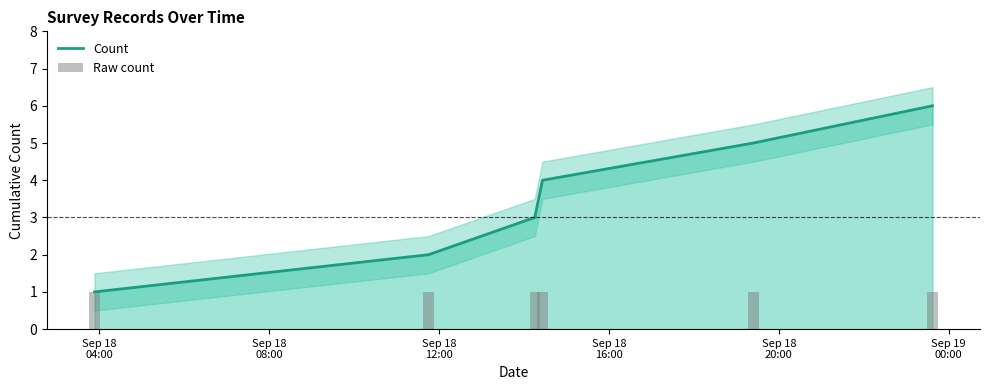

The value of Raw count at Sep 18
04:00 is 2. True or false?

False